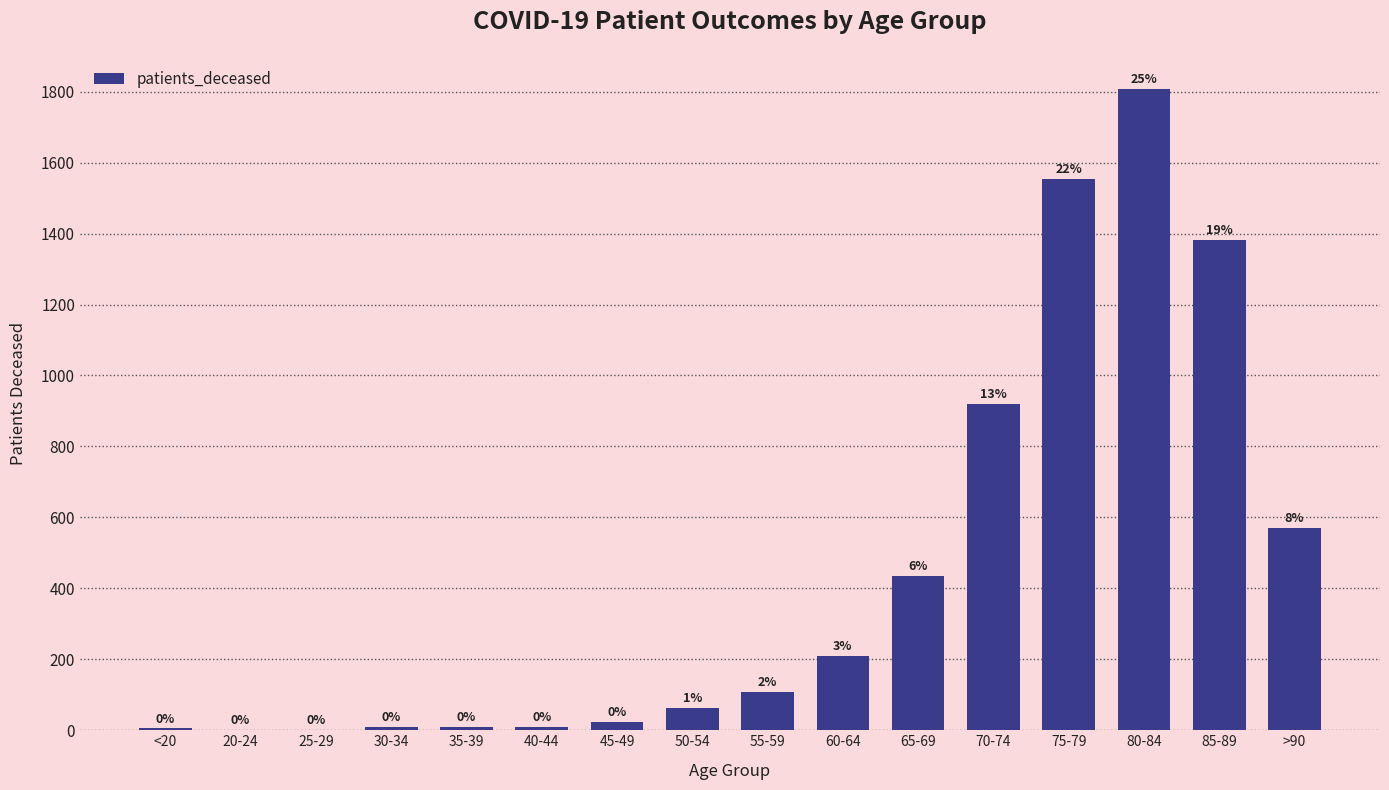

What is the value of the 15th bar from the left?

1381